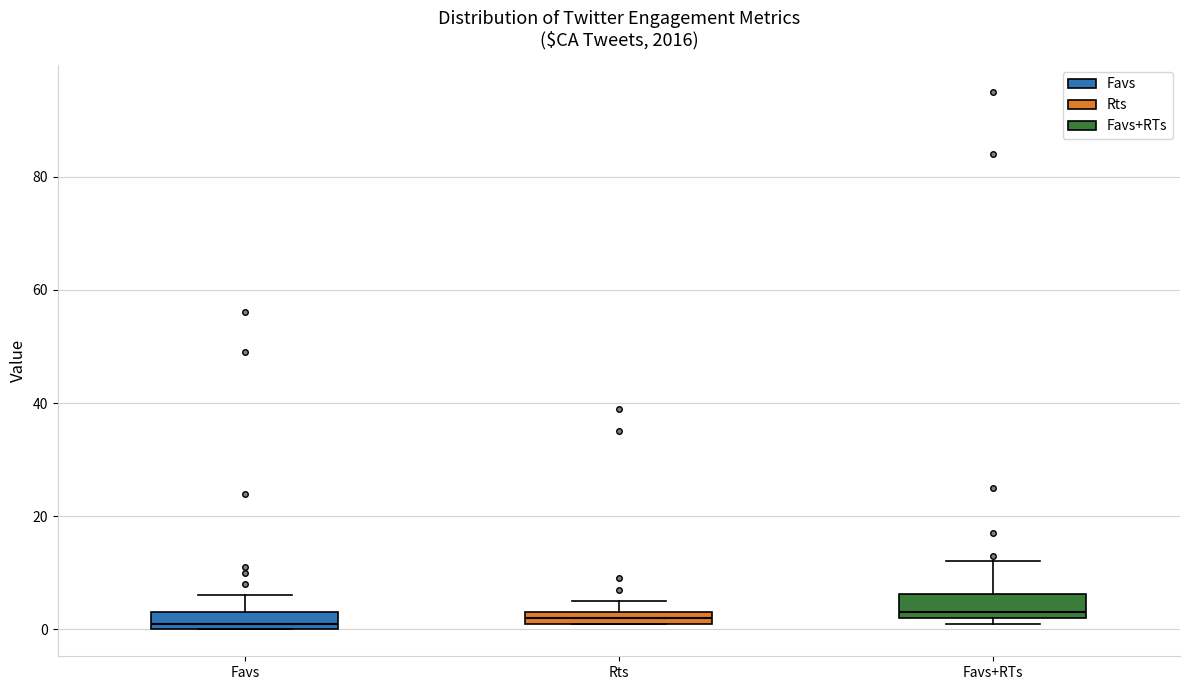

Where does the upper whisker of the box for Favs end on the y-axis? The values are not printed on the chart, so give them approximately, as read against the axis.

6